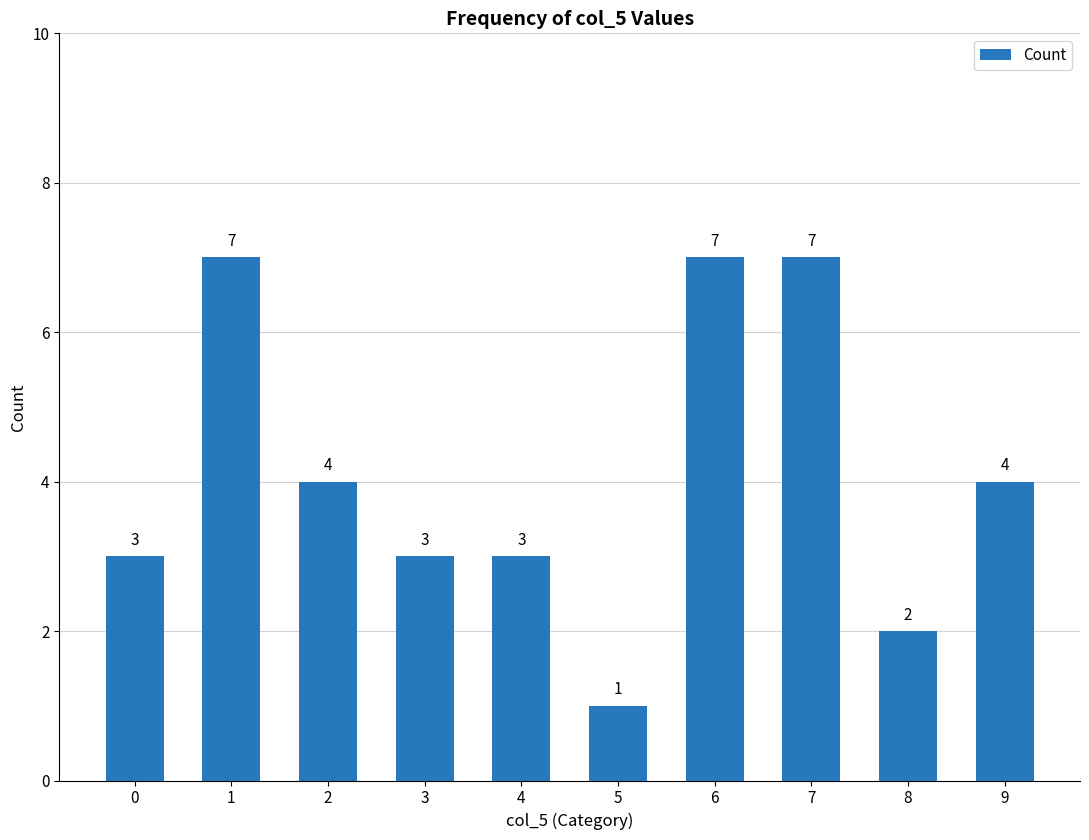

Which has a higher value, 3 or 5?

3